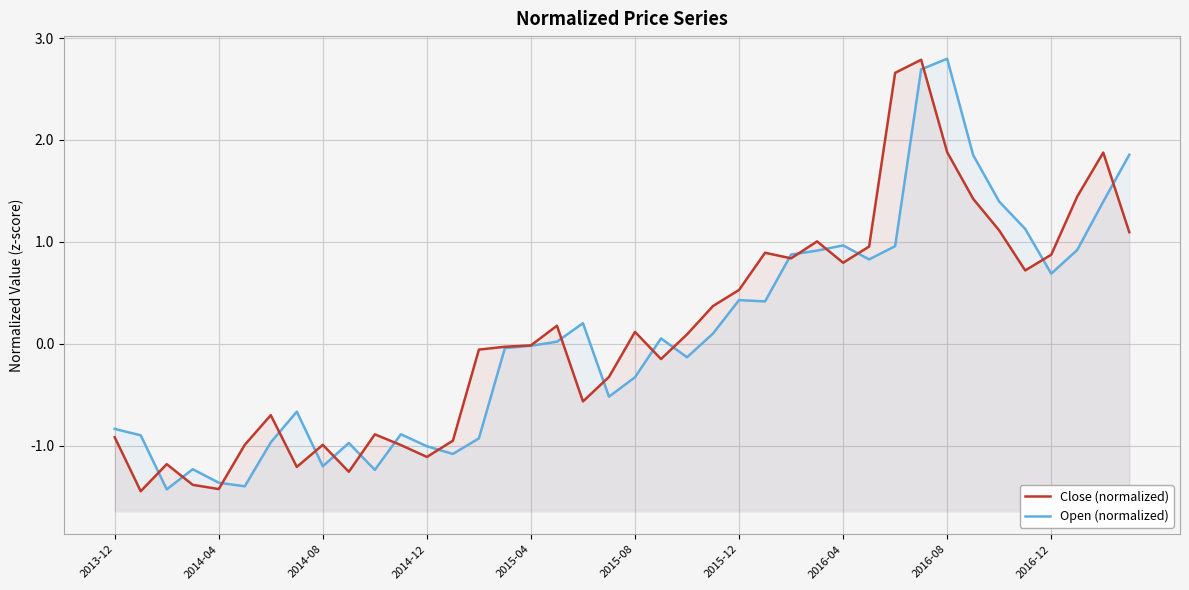

Reading left to right, extract all data points from this chart.

Close (normalized): -0.9	-1.4	-1.2	-1.4	-1.4	-1.0	-0.7	-1.2	-1.0	-1.3	-0.9	-1.0	-1.1	-1.0	-0.1	-0.0	-0.0	0.2	-0.6	-0.3	0.1	-0.2	0.1	0.4	0.5	0.9	0.8	1.0	0.8	1.0	2.7	2.8	1.9	1.4	1.1	0.7	0.9	1.4	1.9	1.1
Open (normalized): -0.8	-0.9	-1.4	-1.2	-1.4	-1.4	-1.0	-0.7	-1.2	-1.0	-1.2	-0.9	-1.0	-1.1	-0.9	-0.0	-0.0	0.0	0.2	-0.5	-0.3	0.1	-0.1	0.1	0.4	0.4	0.9	0.9	1.0	0.8	1.0	2.7	2.8	1.9	1.4	1.1	0.7	0.9	1.4	1.9